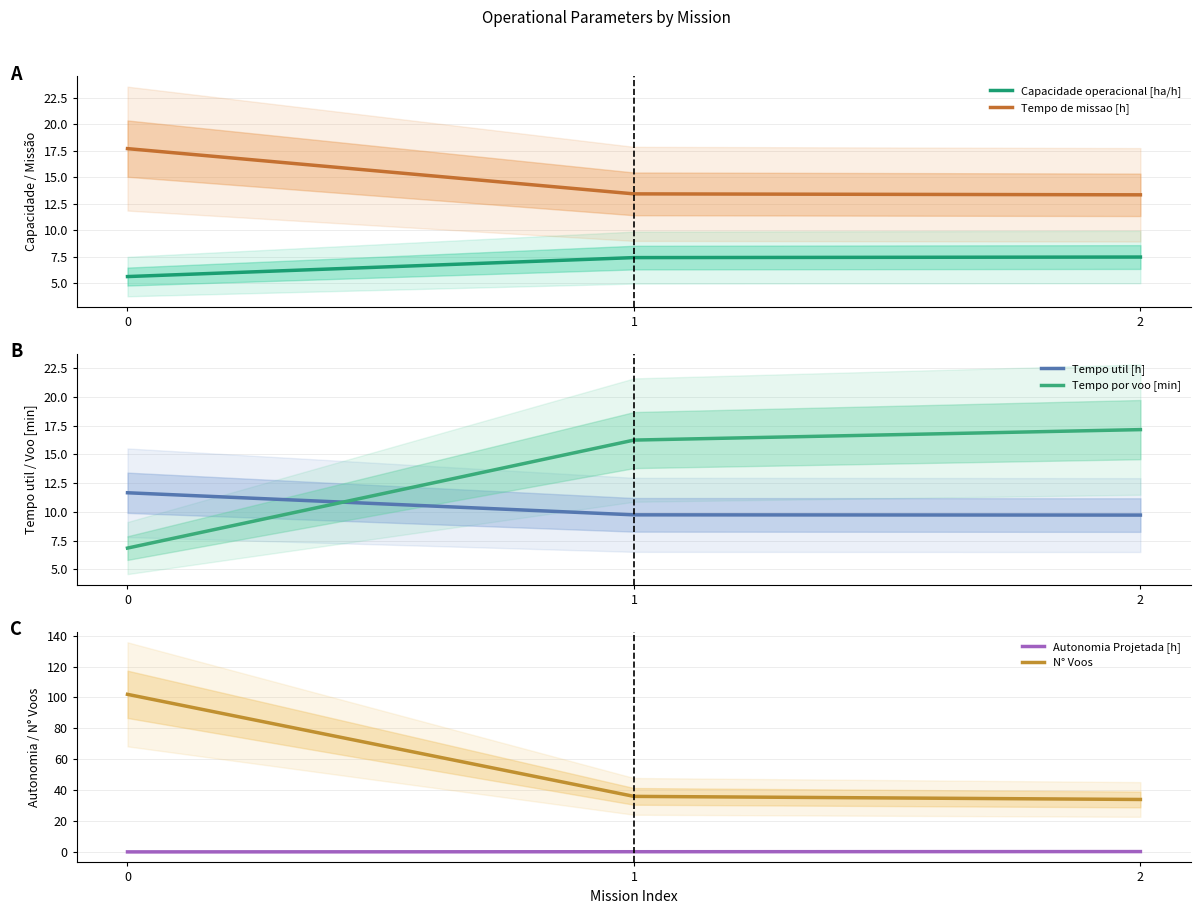

How many lines are shown in the chart?

6